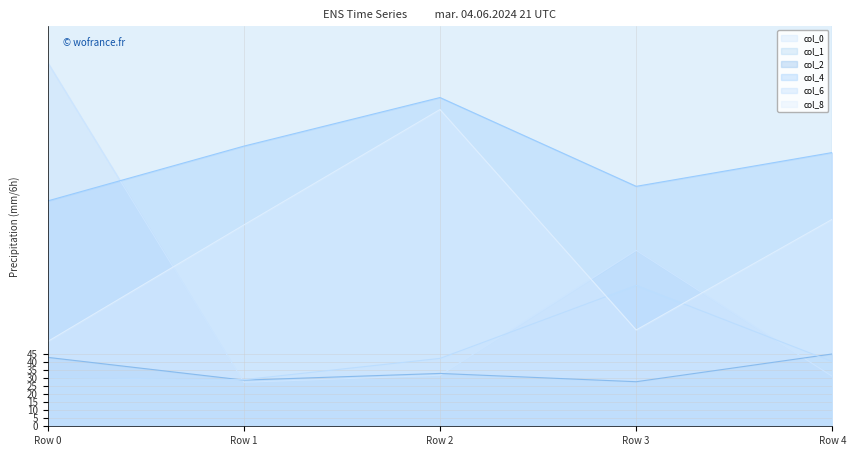

What is the lowest value of the col_6 series?

29.1